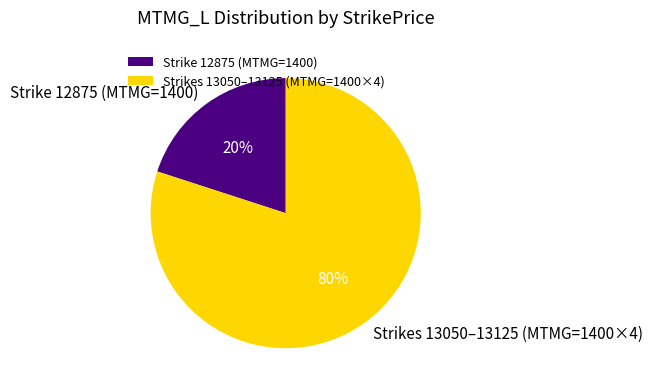

Do Strike 12875 (MTMG=1400) and Strikes 13050–13125 (MTMG=1400×4) together represent more than half of the pie?

Yes